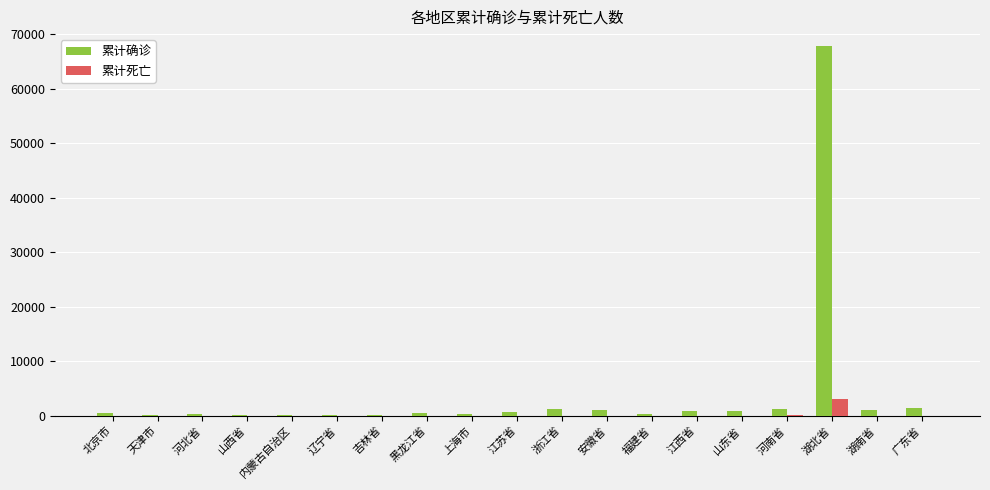

What is the sum of all 累计确诊 values?

78425